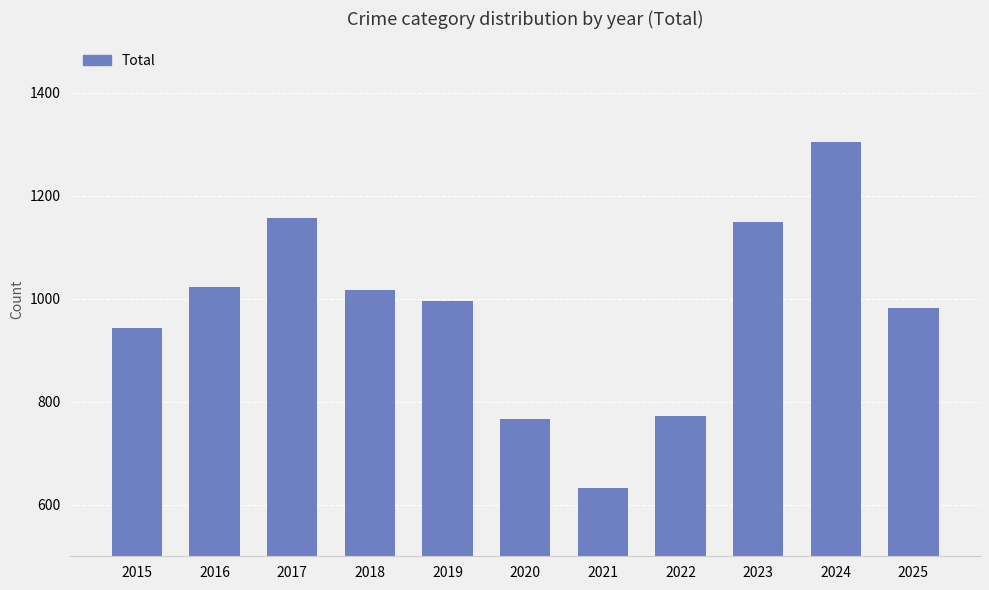

What value does the data have at 2017?

1157